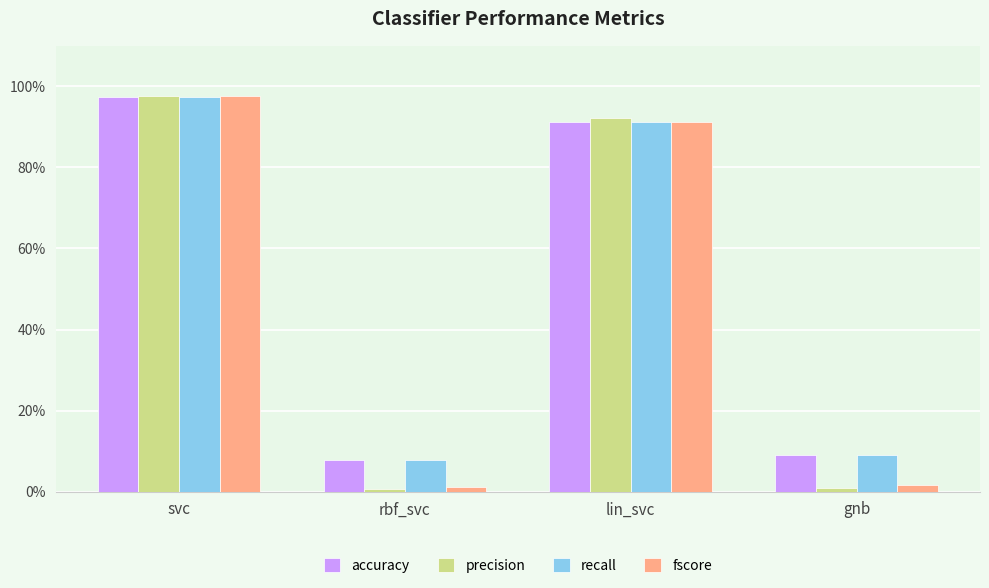

What is the label of the 3rd bar from the right?

rbf_svc